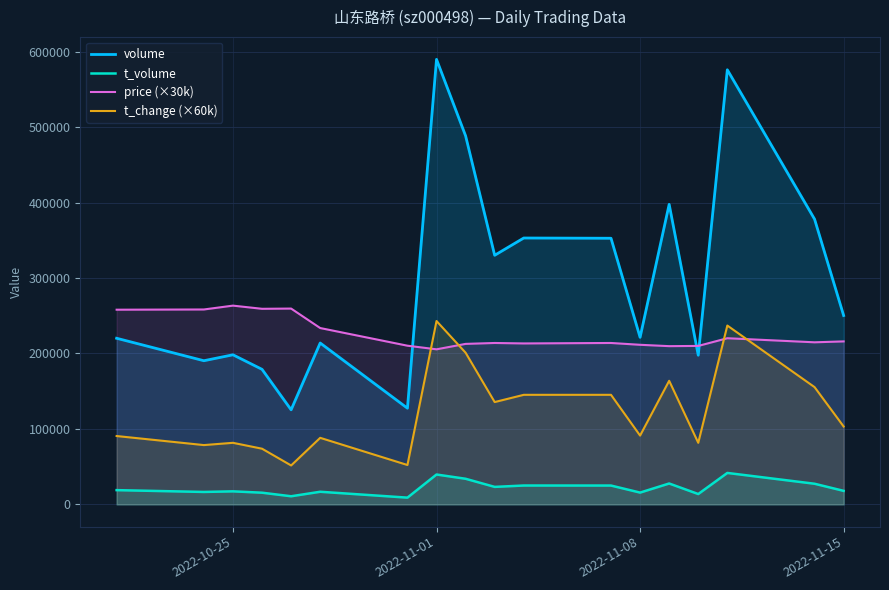

Which label corresponds to the largest value in the chart?

2022-11-01